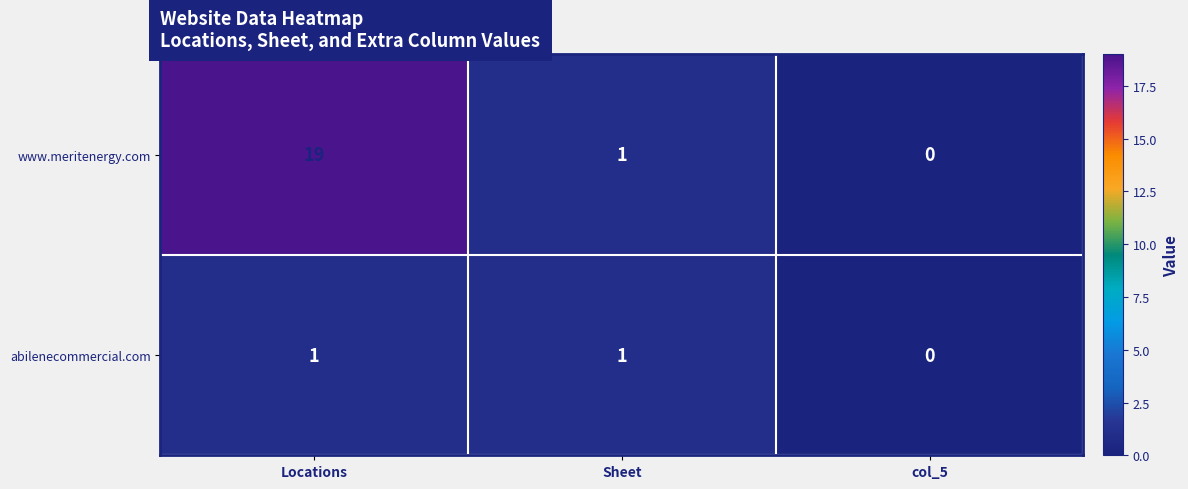

At how many categories does at least one series exceed 11?

1